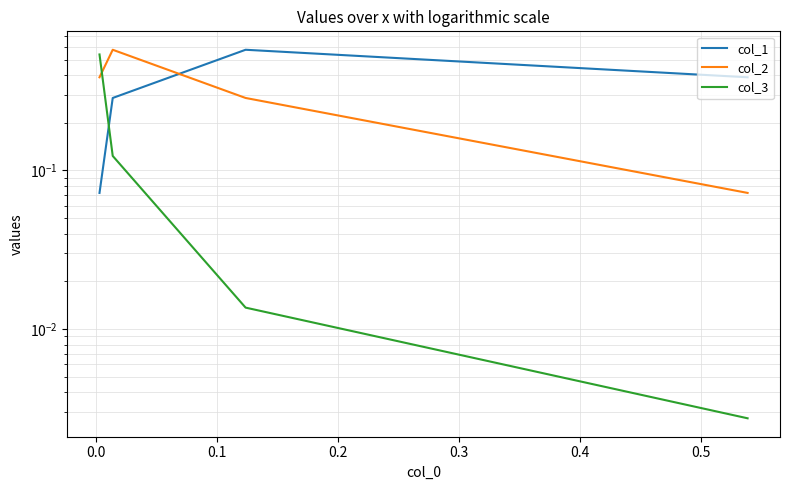

How many interior local peaks does the col_2 series have?

1